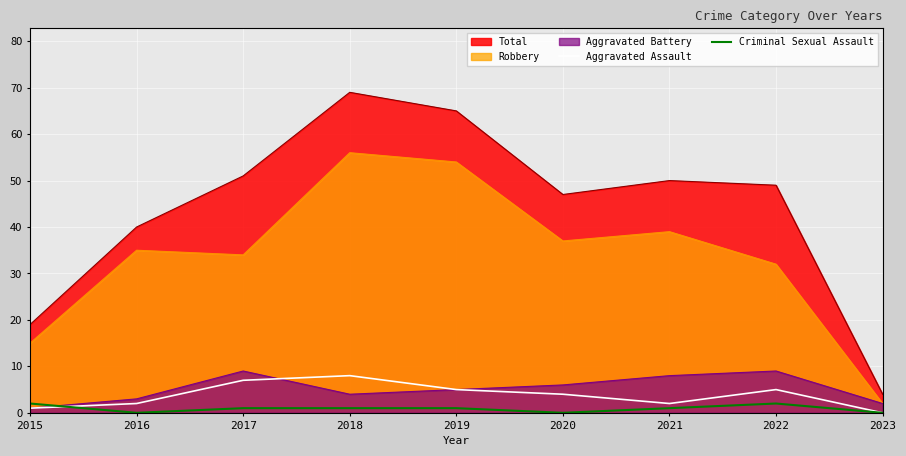

Between which two adjacent categories do Aggravated Assault and Criminal Sexual Assault first intersect?

2015 and 2016